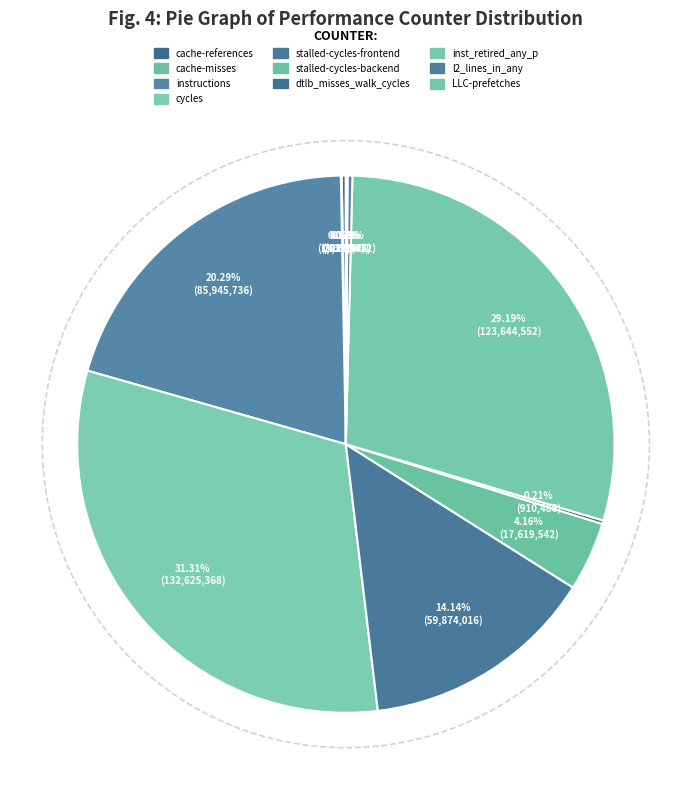

Does cache-misses account for over 50% of the chart?

No